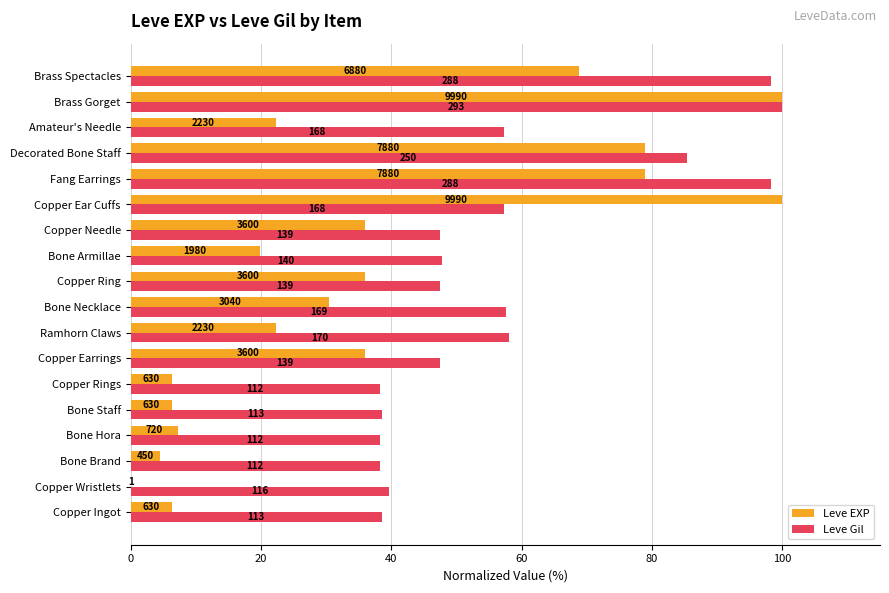

What are all the series names shown in the legend?

Leve EXP, Leve Gil